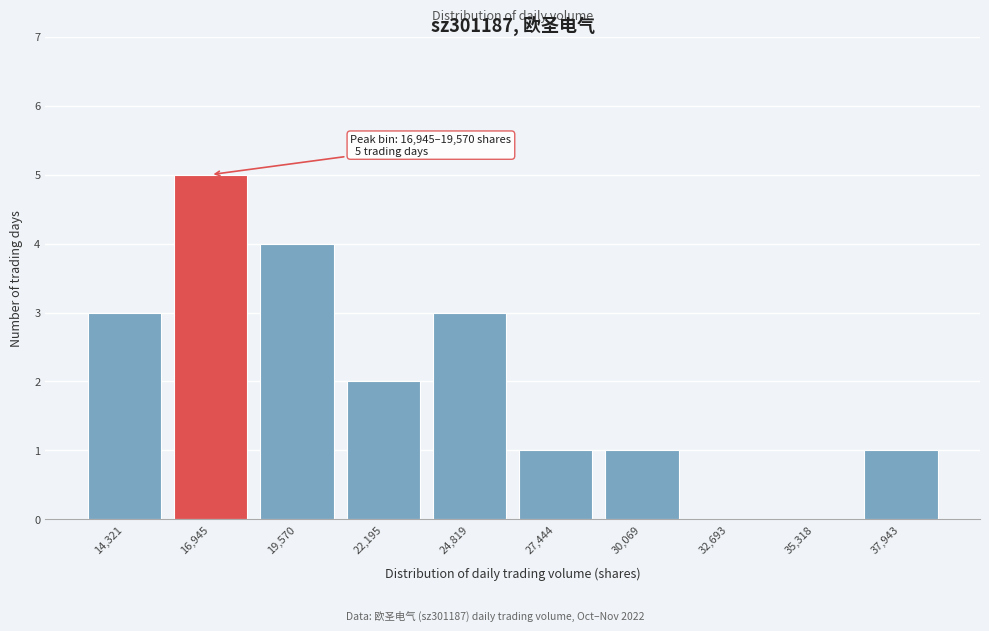

Reading left to right, what are all the values shown in this chart?

14,321=3	16,945=5	19,570=4	22,195=2	24,819=3	27,444=1	30,069=1	32,693=0	35,318=0	37,943=1